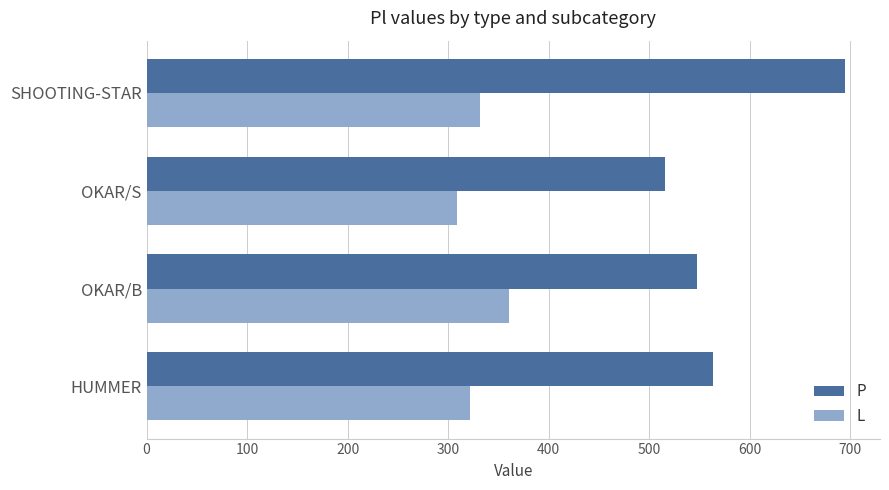

What are all the series names shown in the legend?

P, L